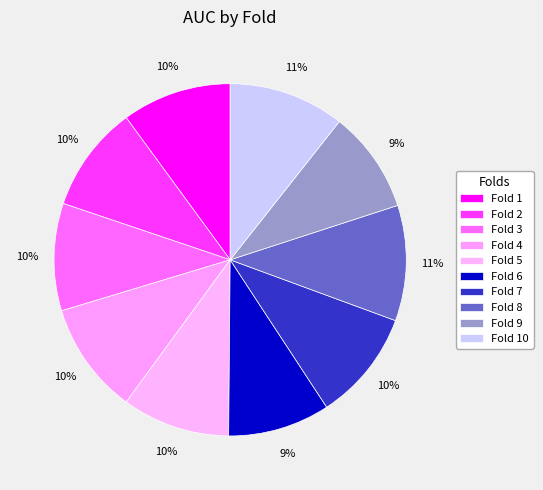

What is the smallest slice in the pie chart?

Fold 9